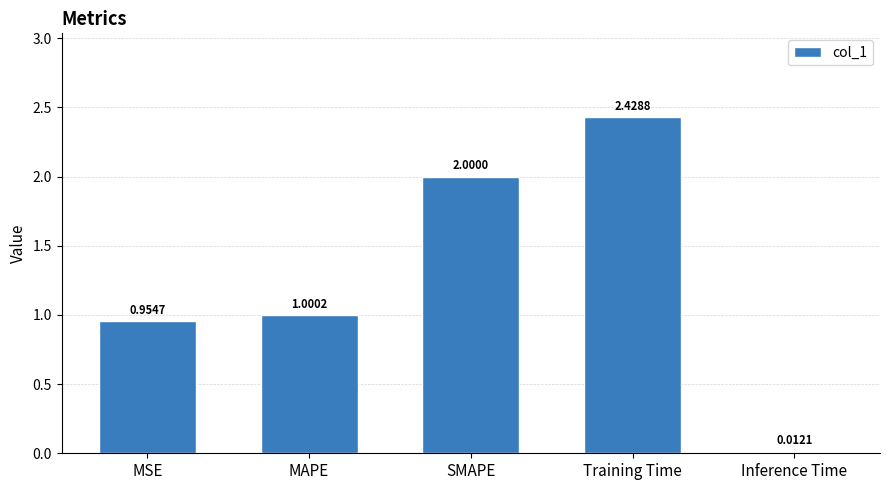

Where is the data nearest to the value 1?

MAPE